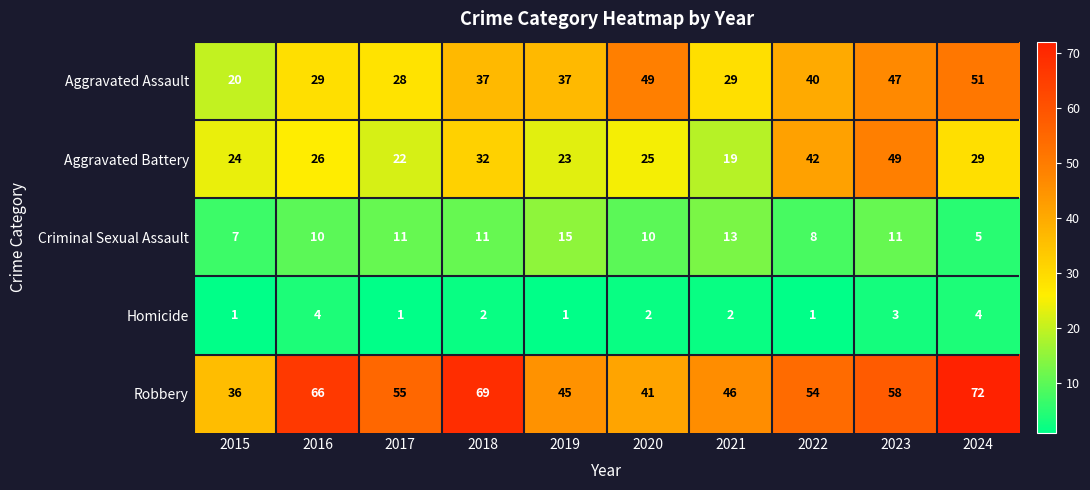

The value of Homicide at 2017 is 1. True or false?

True